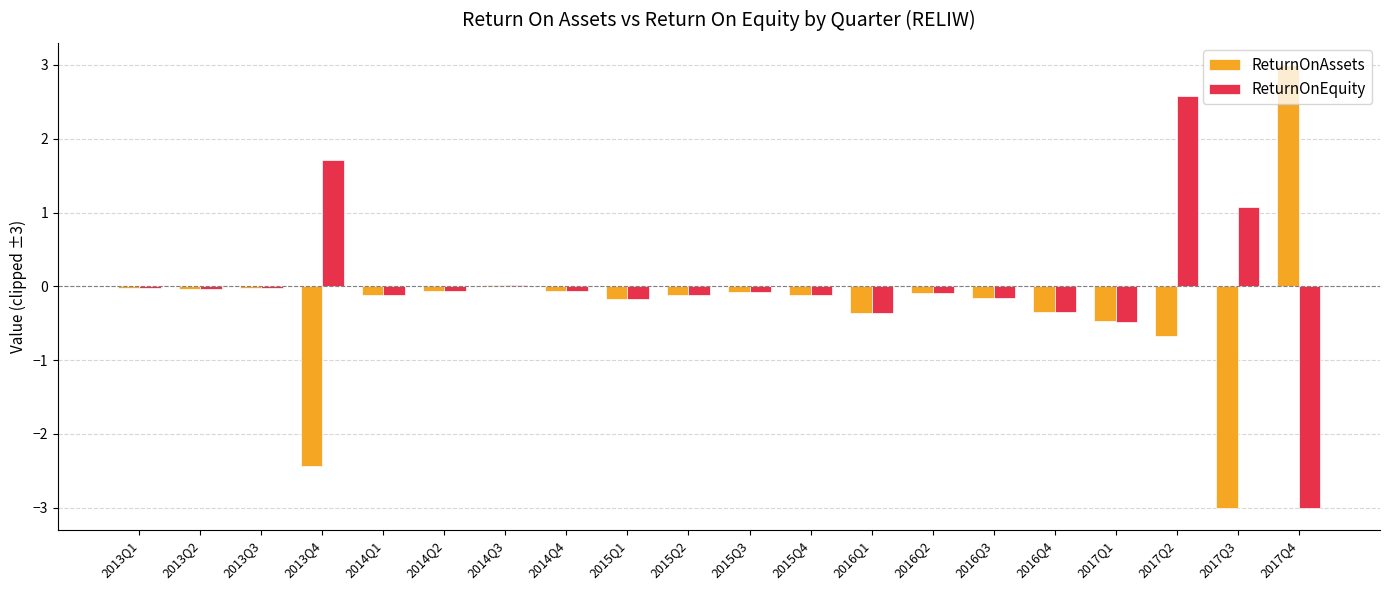

At how many categories does at least one series exceed 2?

2